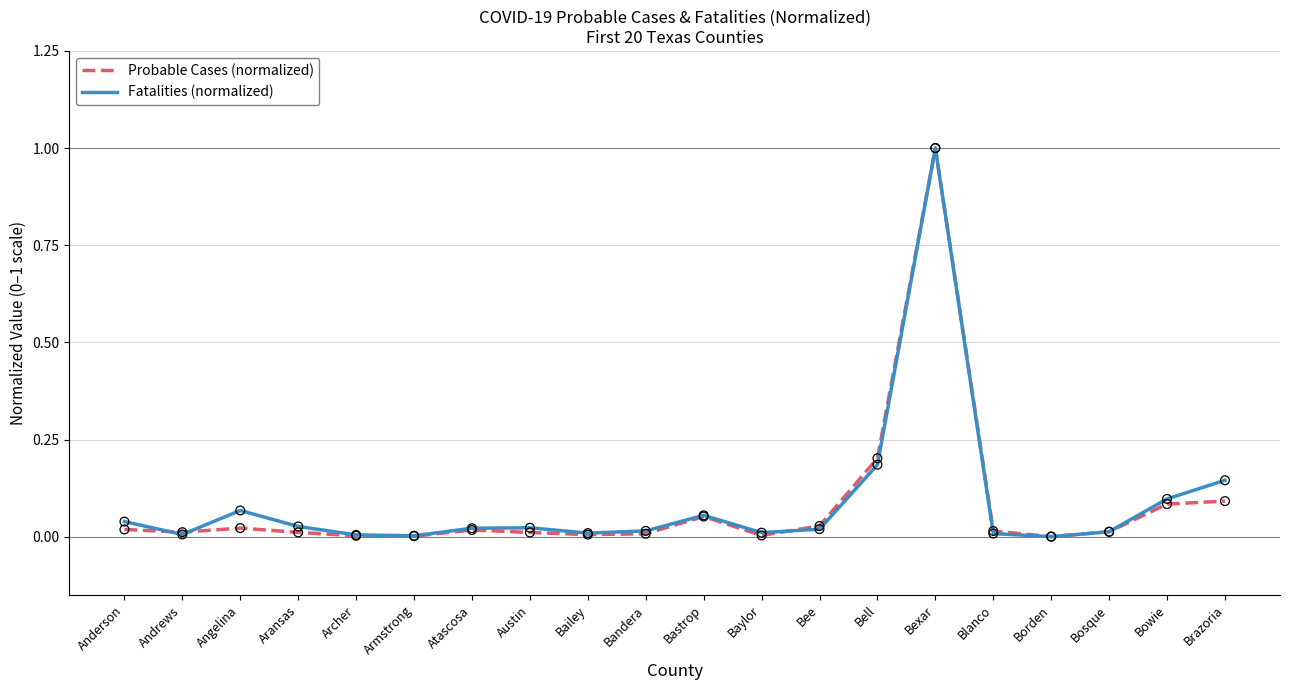

Which series changed the most between Anderson and Bexar?

Probable Cases (normalized)